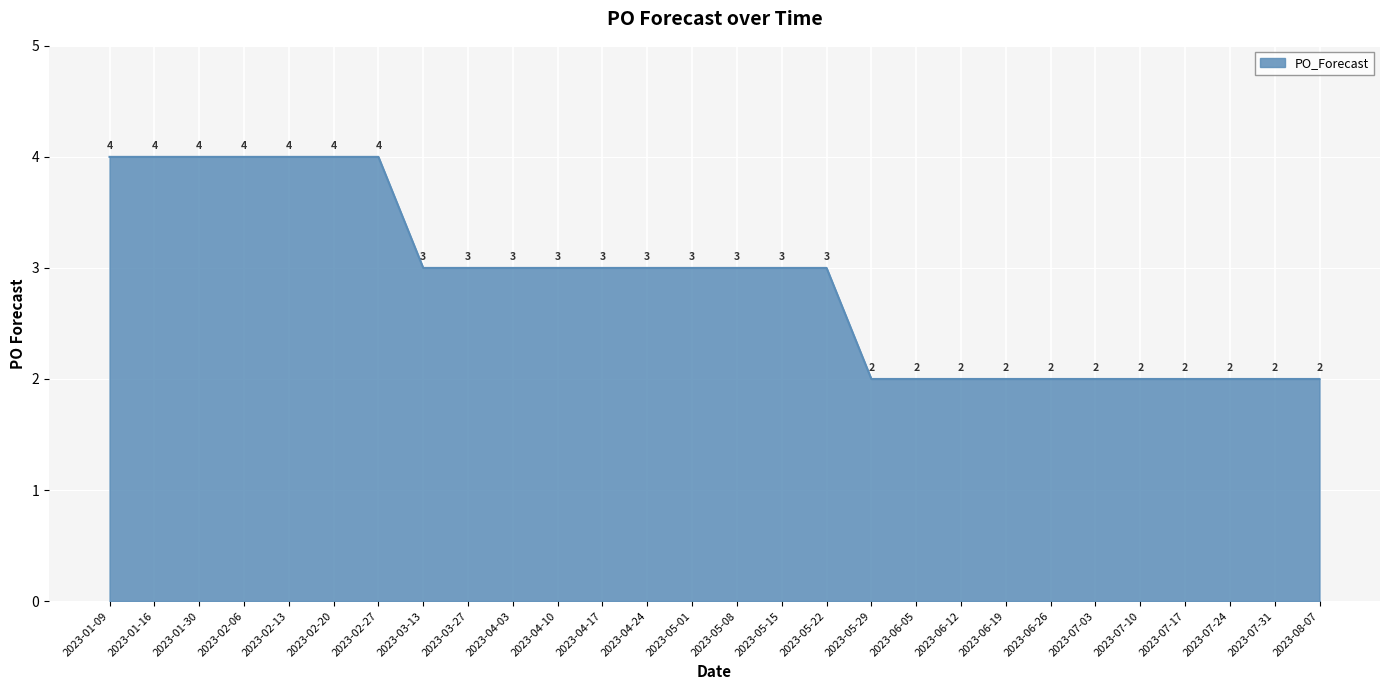

What is the greatest value displayed?

4